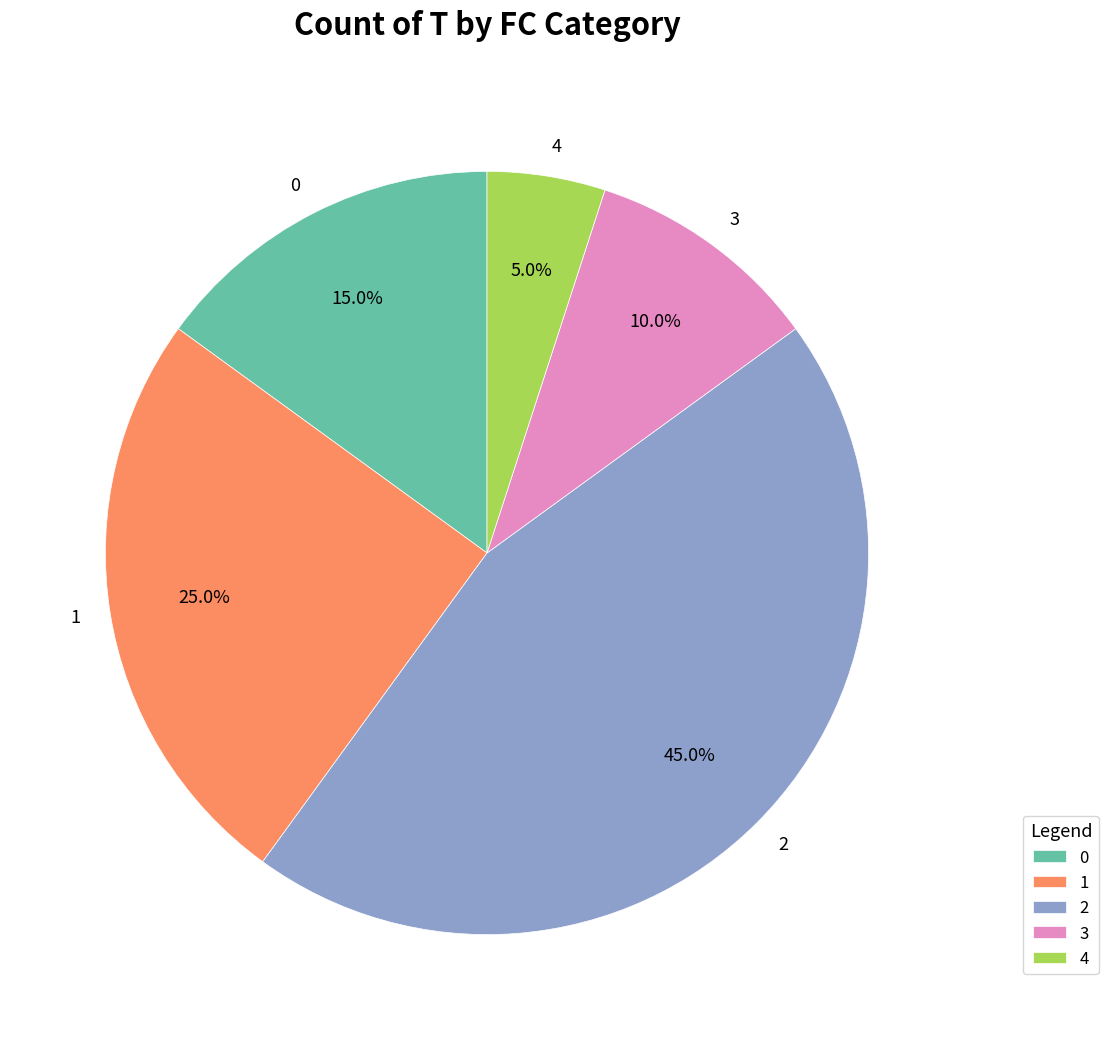

How many segments does this pie chart have?

5